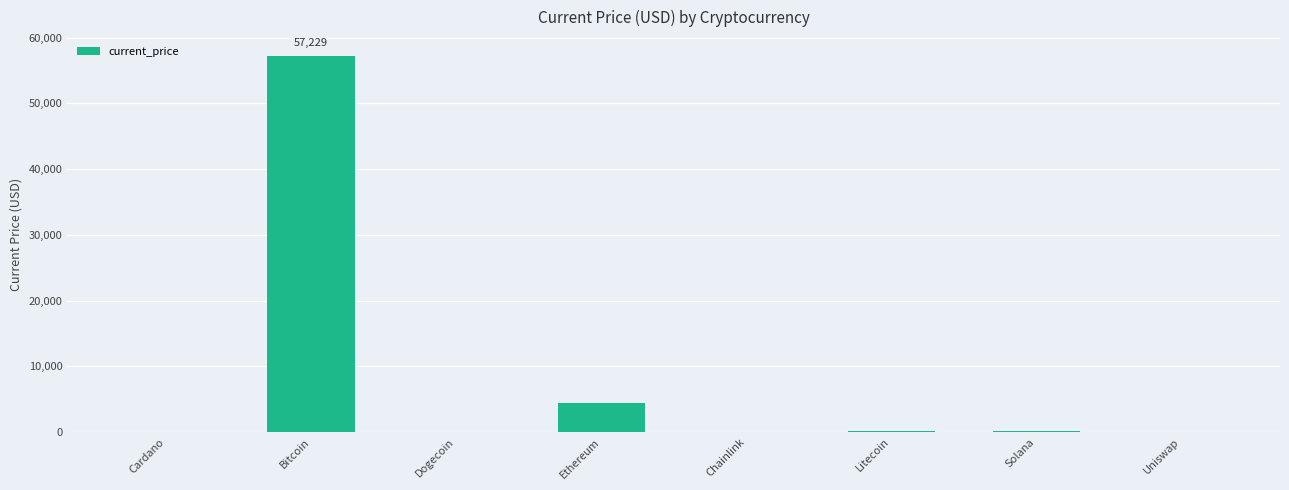

What value does the data have at Ethereum?

4449.0